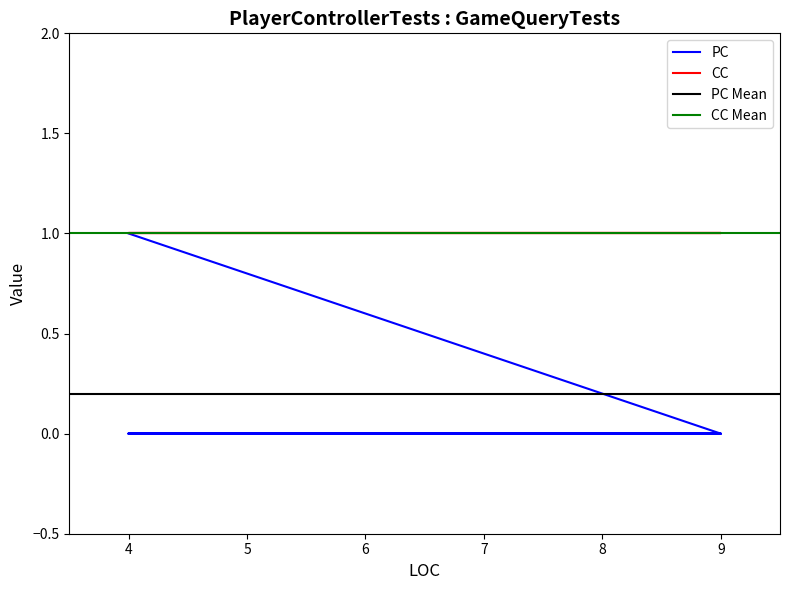

What is the value of the 5th point from the left?

1